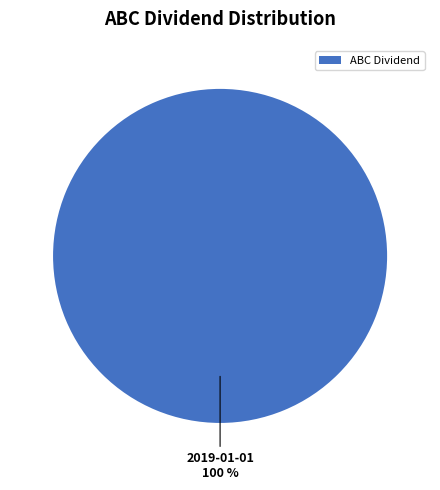

The ABC Dividend slice represents 100% of the pie. True or false?

True